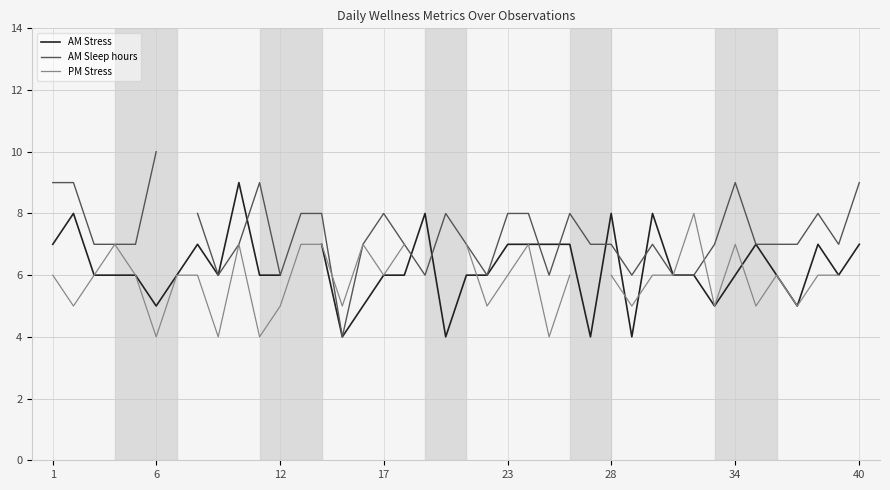

Between 13 and 21, which is larger?

13